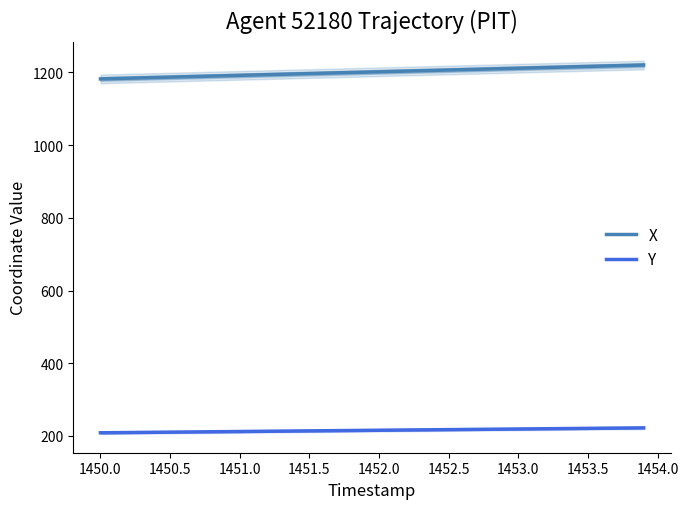

Read the Y value at 1451.5.

213.9